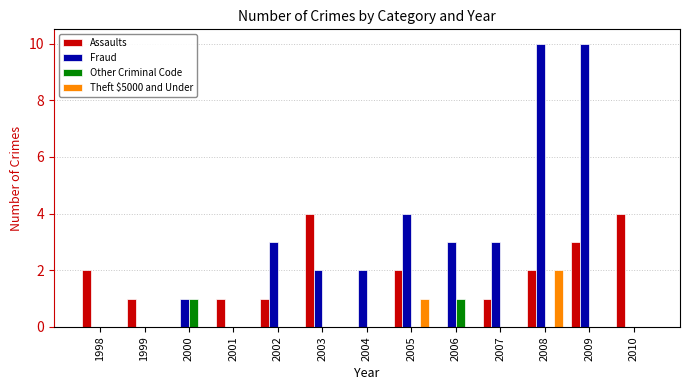

What is the spread (max minus min) of values at 2003?

4